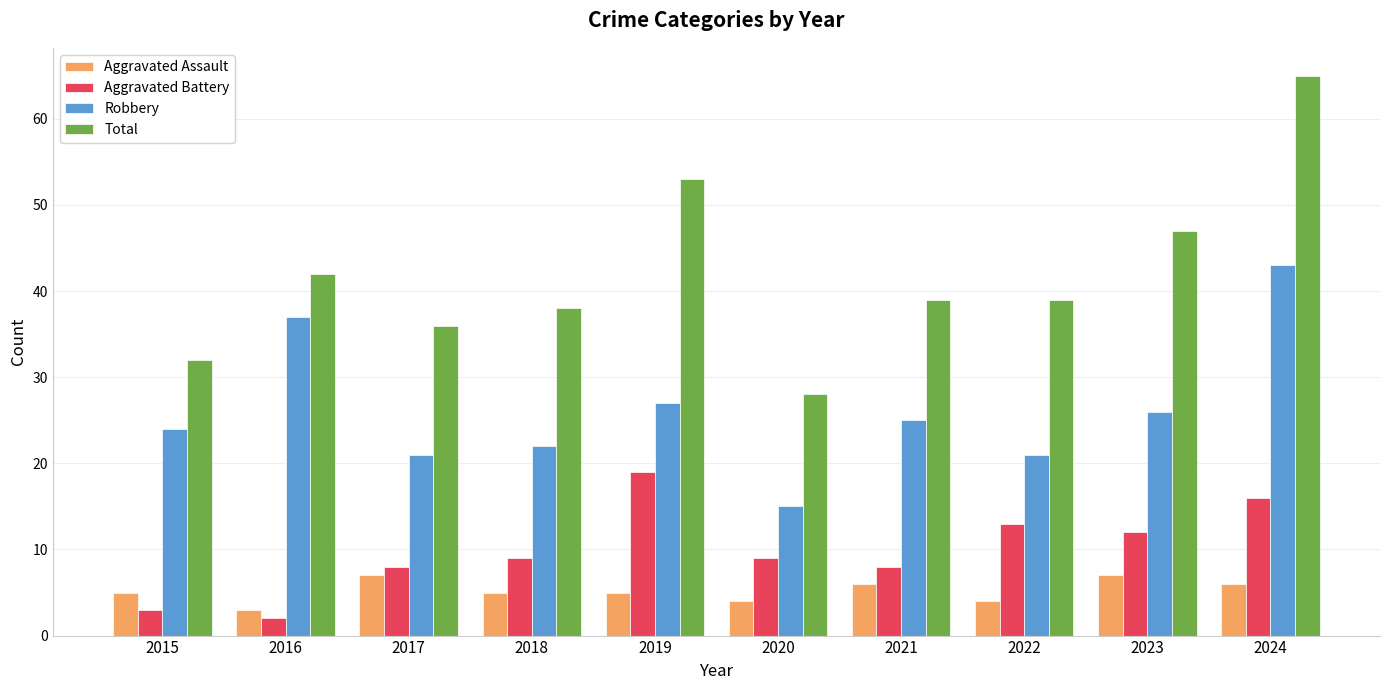

What is the total value across all series at 2022?

77